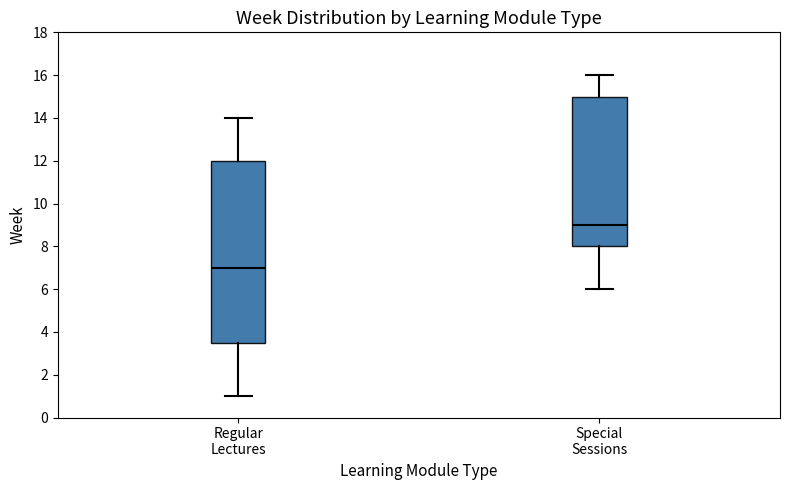

Where is the upper edge of the box for Regular Lectures on the y-axis? The values are not printed on the chart, so give them approximately, as read against the axis.

12.0